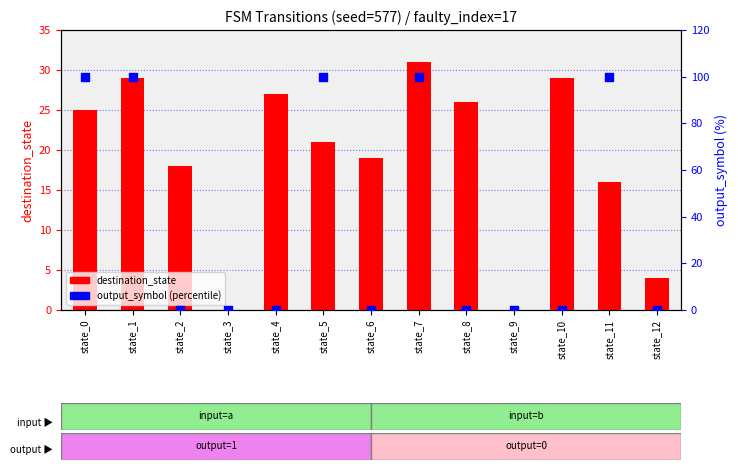

At which category is the sum across all series the highest?

state_7